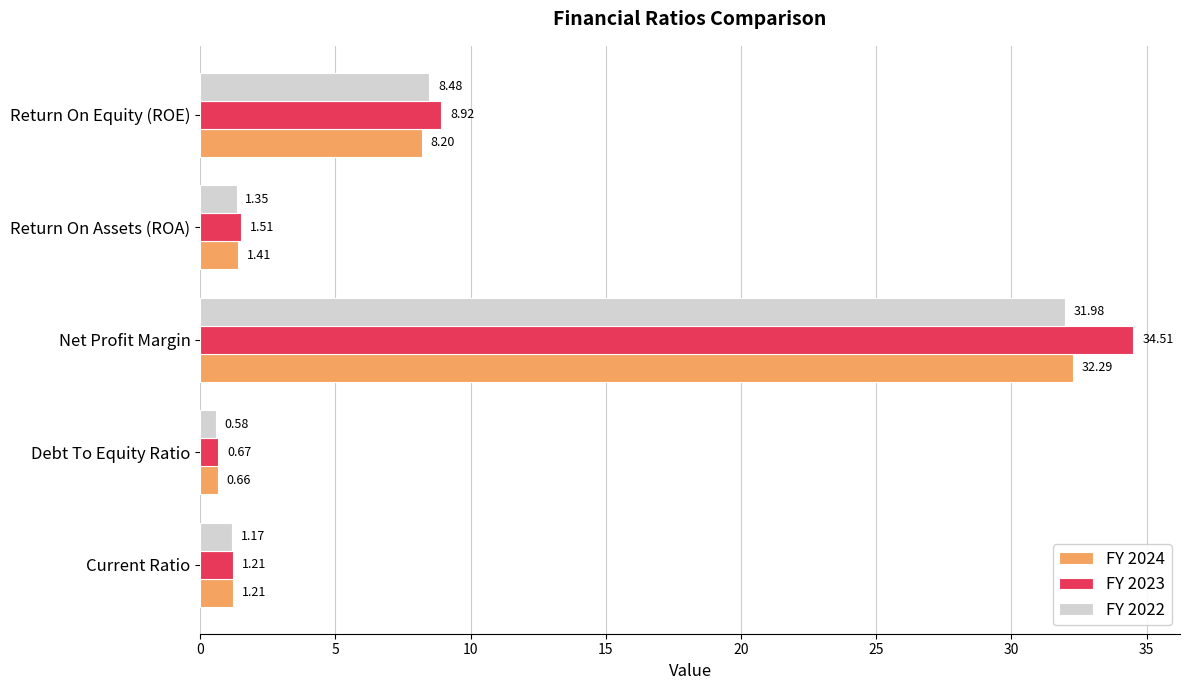

Which label corresponds to the largest value in the chart?

Net Profit Margin